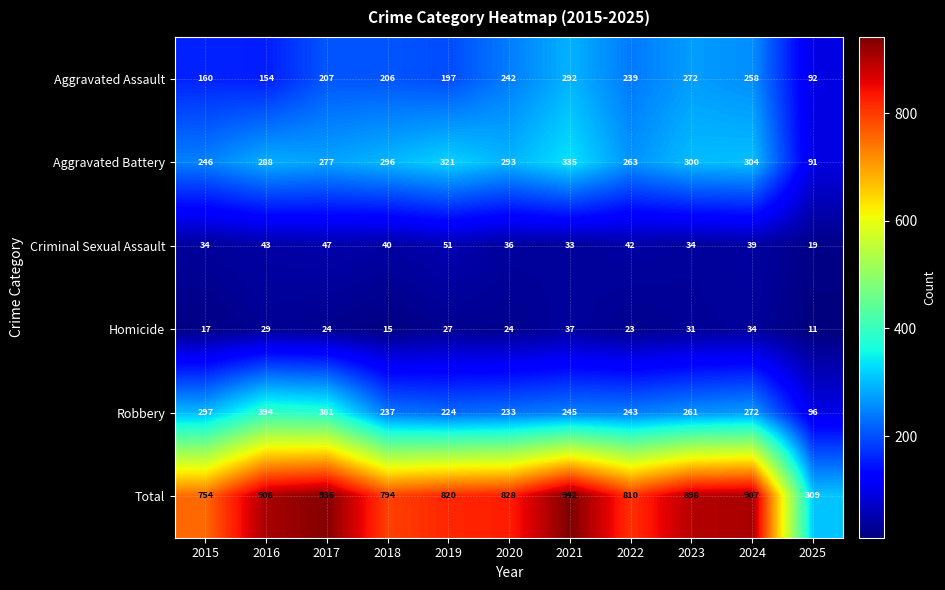

Which series has the largest total across all categories?

Total